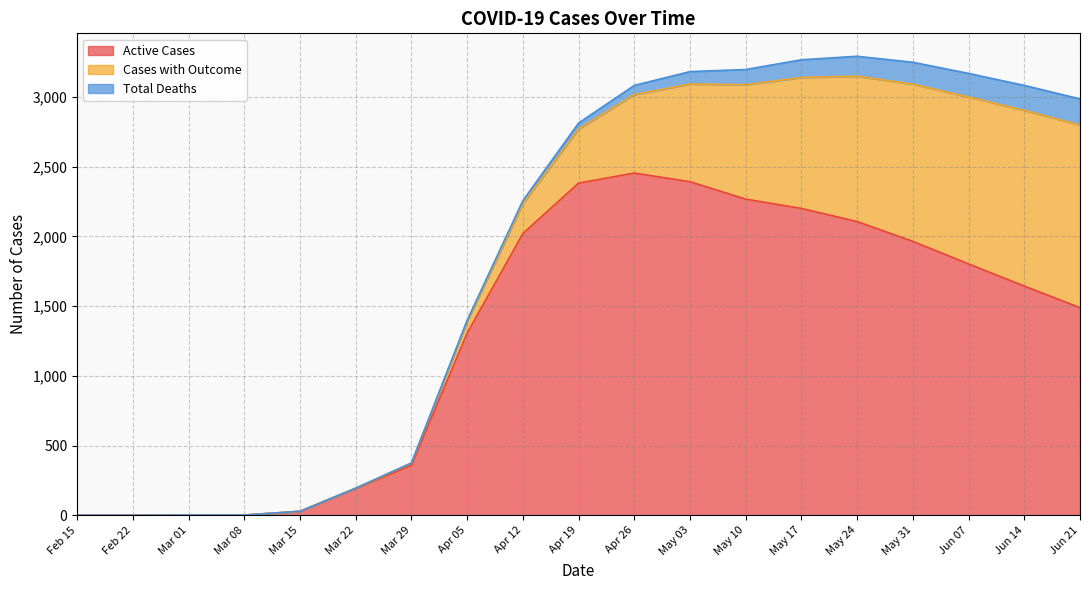

What is the greatest value displayed?

2455